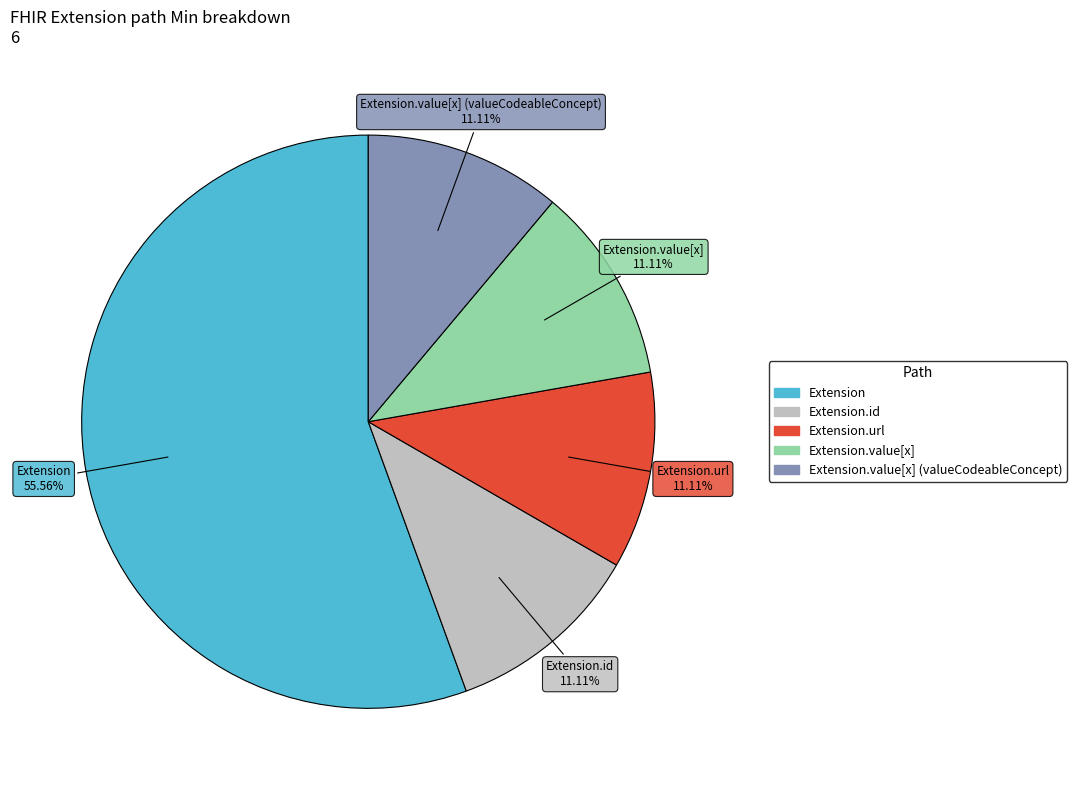

Is there a majority slice in this chart?

Yes